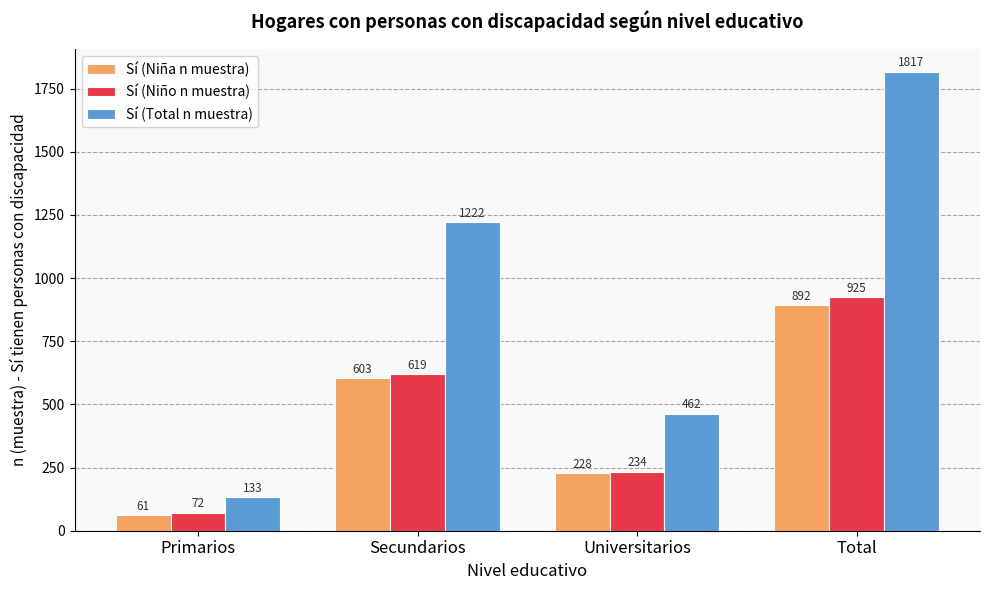

What is the maximum value shown in the chart?

1817